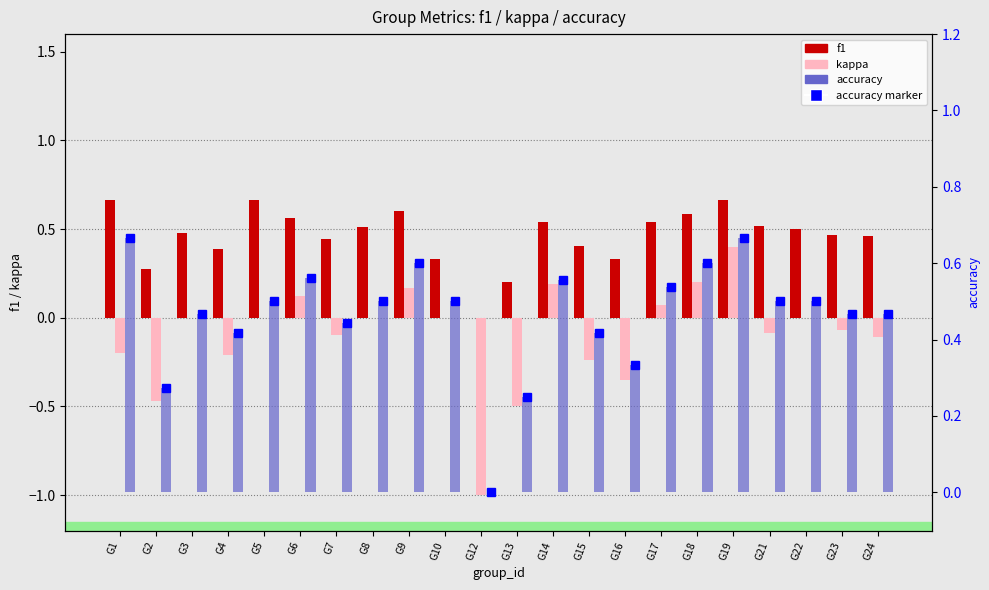

Are the bars horizontal?

No